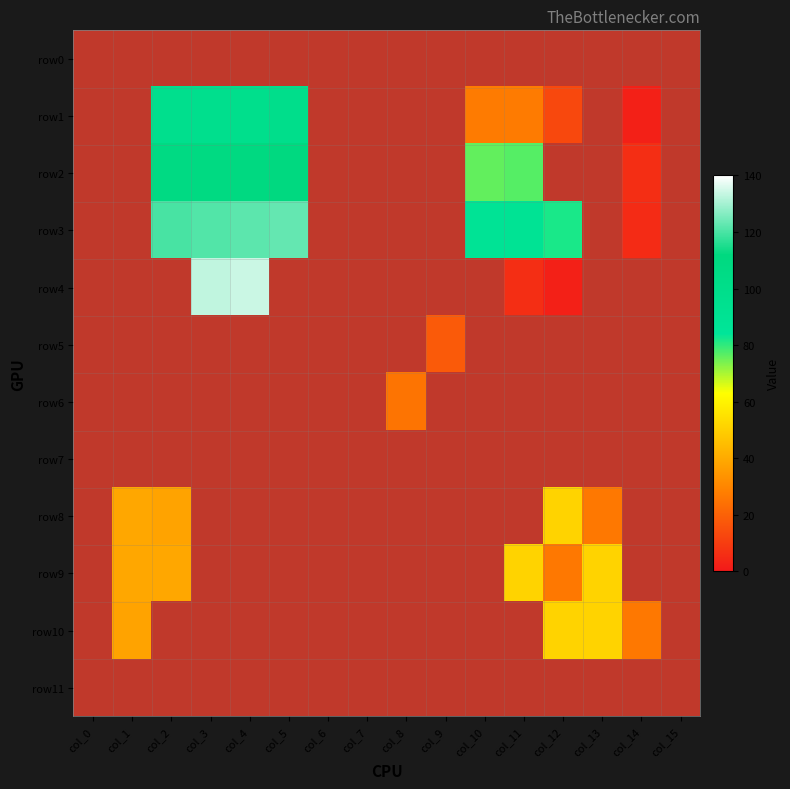

How many categories are shown in the chart?

16